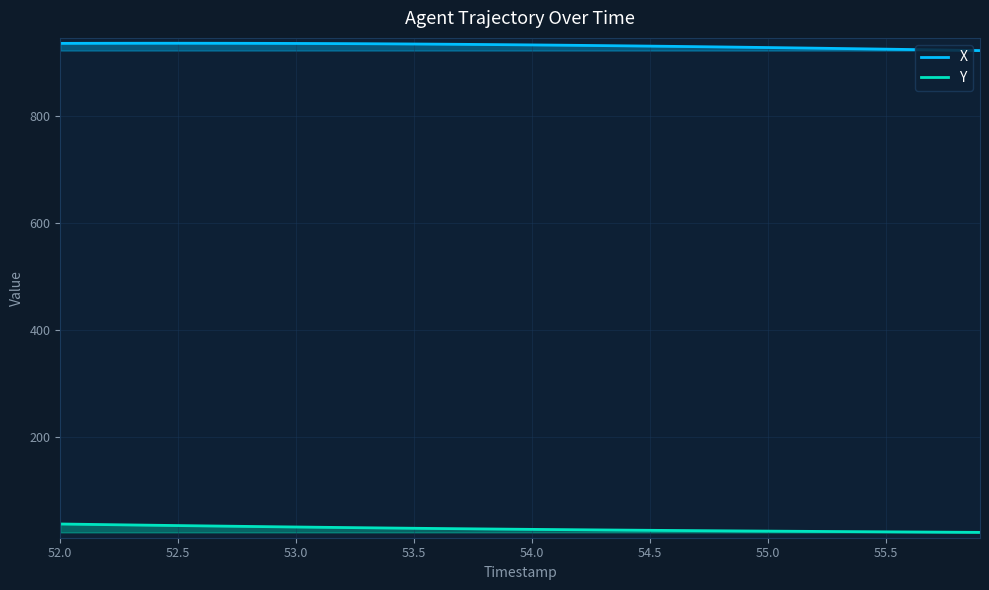

What is the difference between the maximum and minimum values in the Y series?

15.7